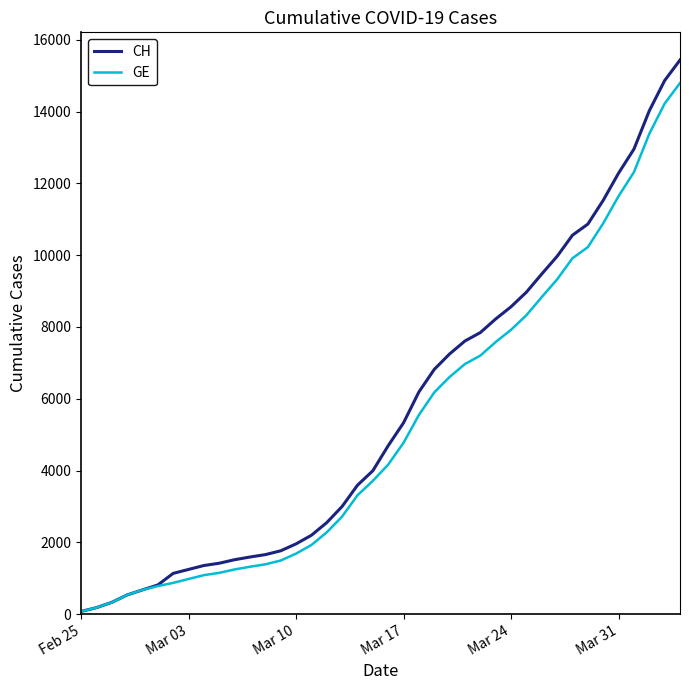

What is the value of the GE point at the 19th from the left?

3309